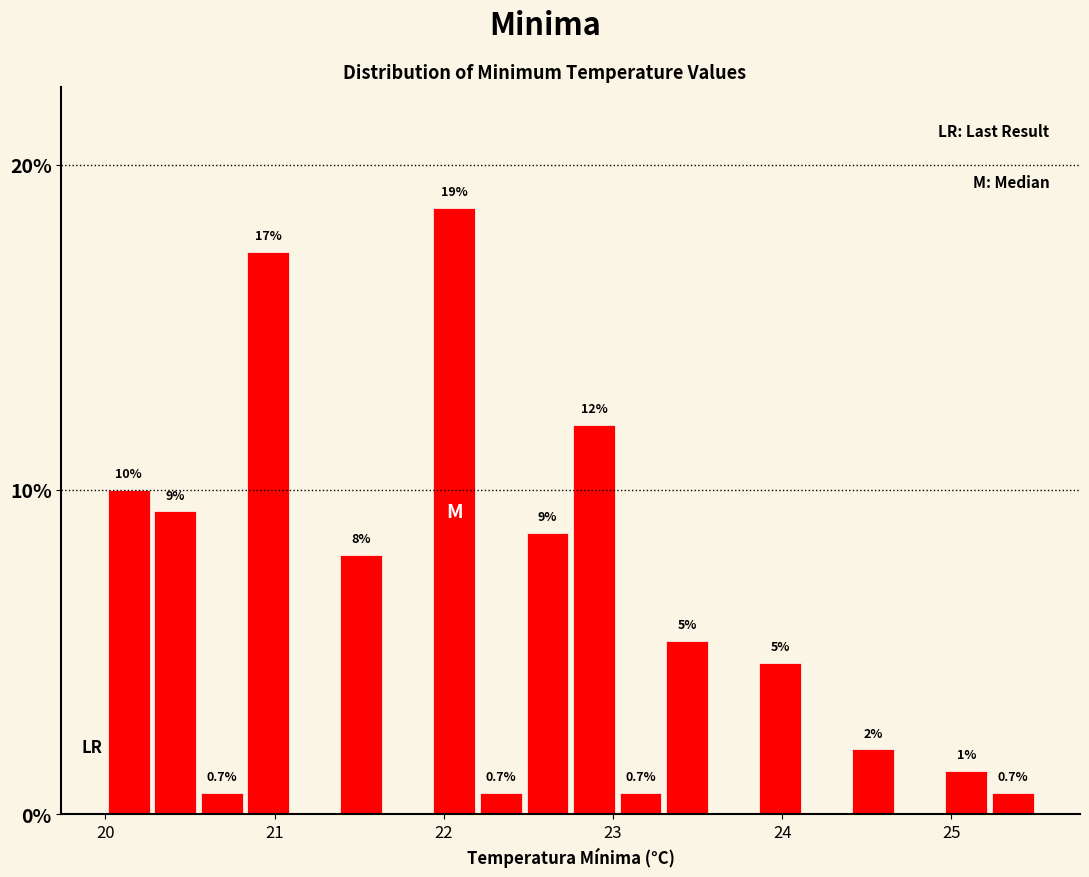

Read against the x-axis, roughly where is the centre of the tallest bar?

22.1